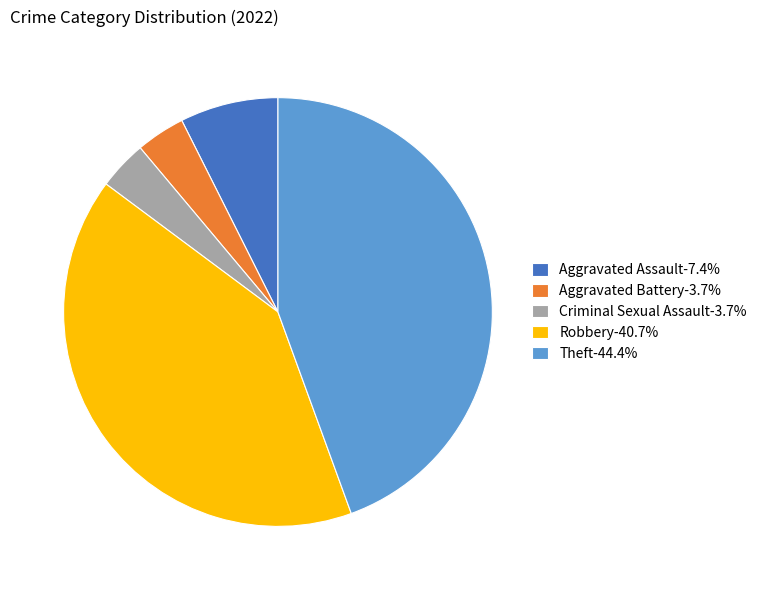

Is the sum of Robbery-40.7% and Criminal Sexual Assault-3.7% greater than half?

No